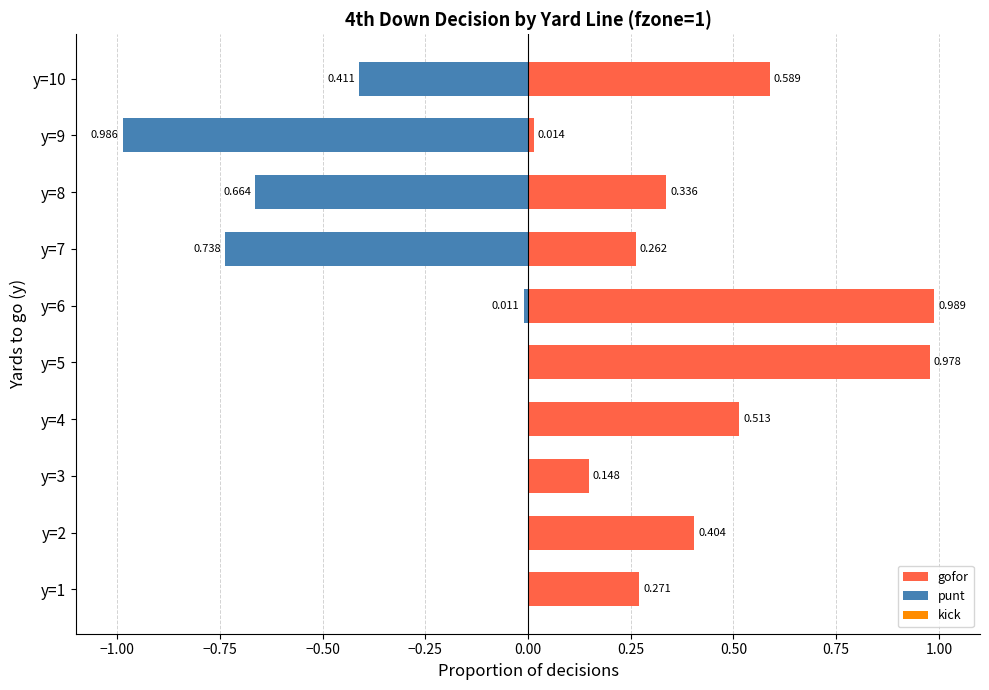

What is the lowest value of the punt series?

-1.0